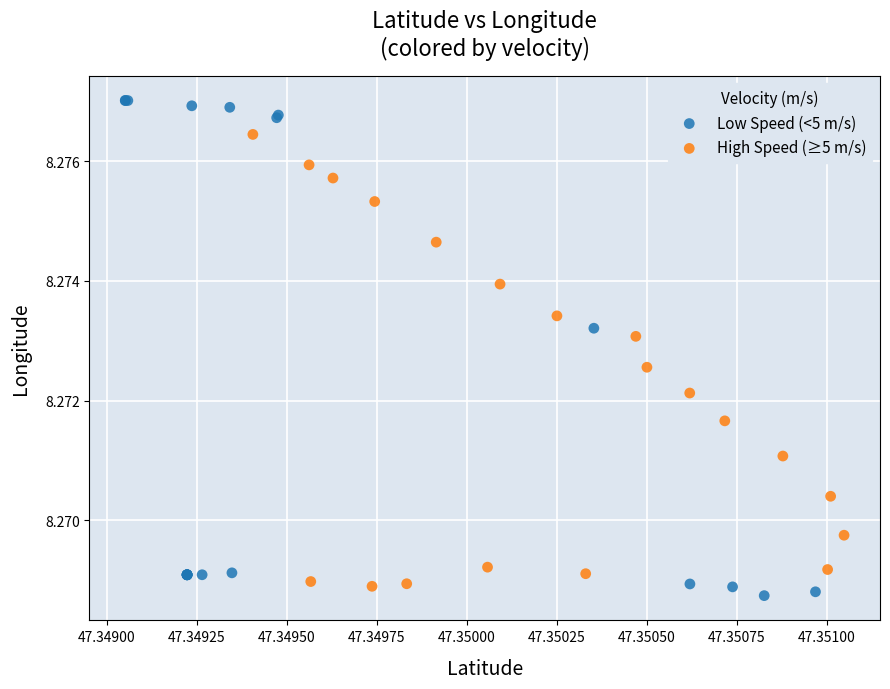

Which series contains the highest Y value?

Low Speed (<5 m/s)